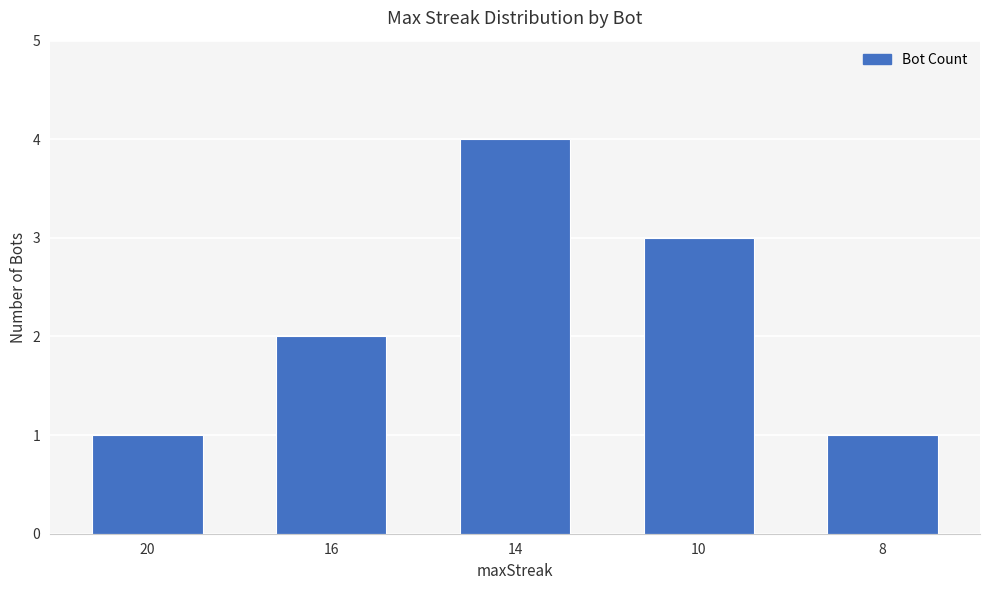

What is the maximum value shown in the chart?

4